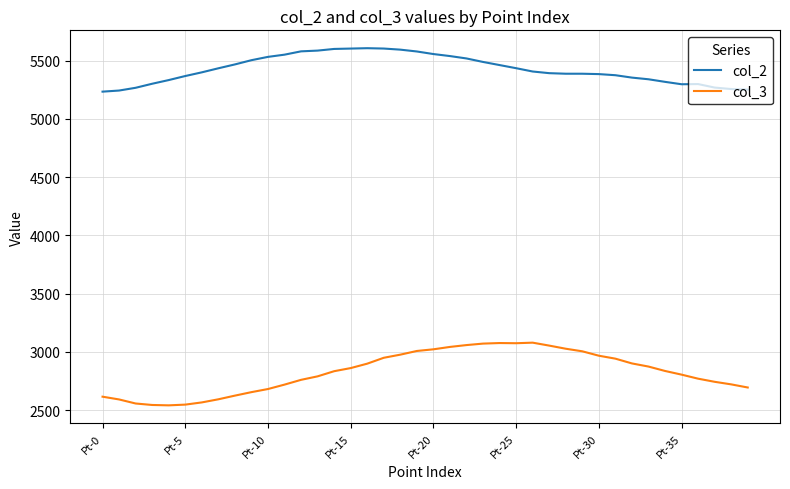

What is the difference between the maximum and minimum values in the col_2 series?

373.1